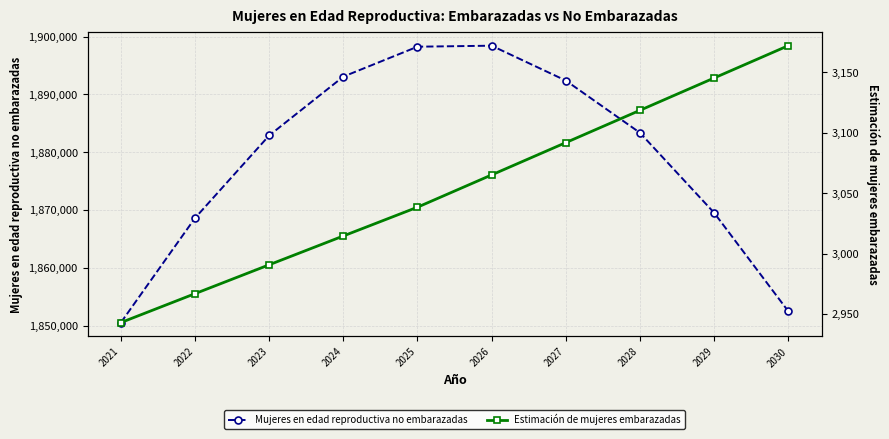

What is the maximum value shown in the chart?

1898434.8